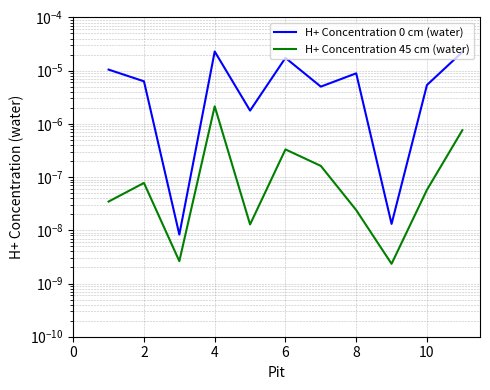

True or false: H+ Concentration 45 cm (water) and H+ Concentration 0 cm (water) cross at least once.

False